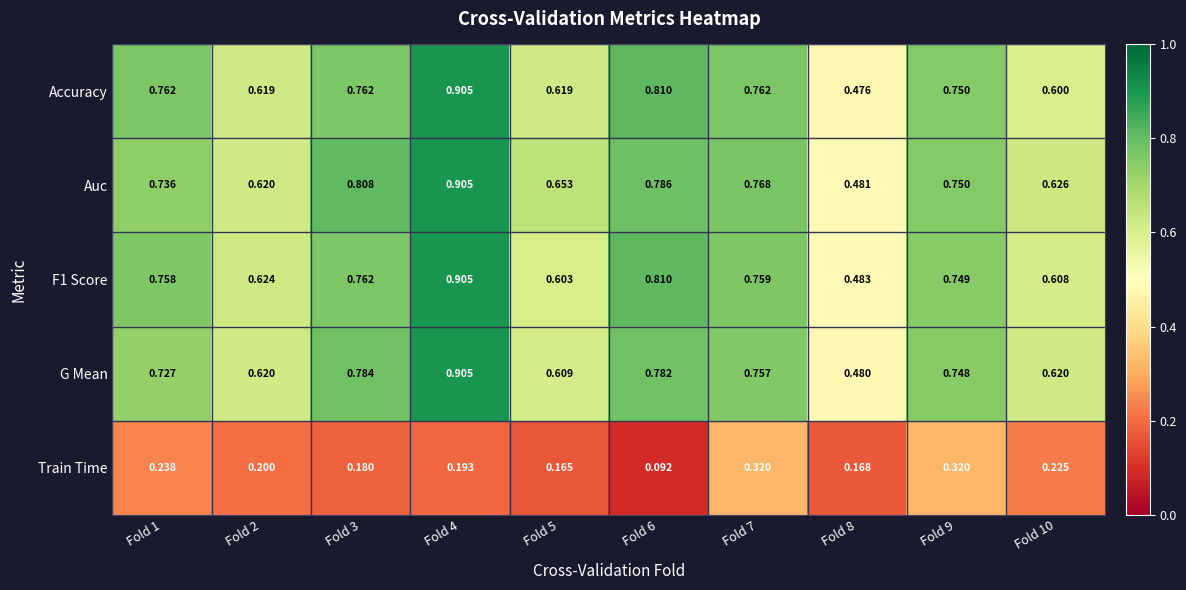

Is the value of Accuracy at Fold 6 greater than the value of F1 Score at Fold 1?

Yes